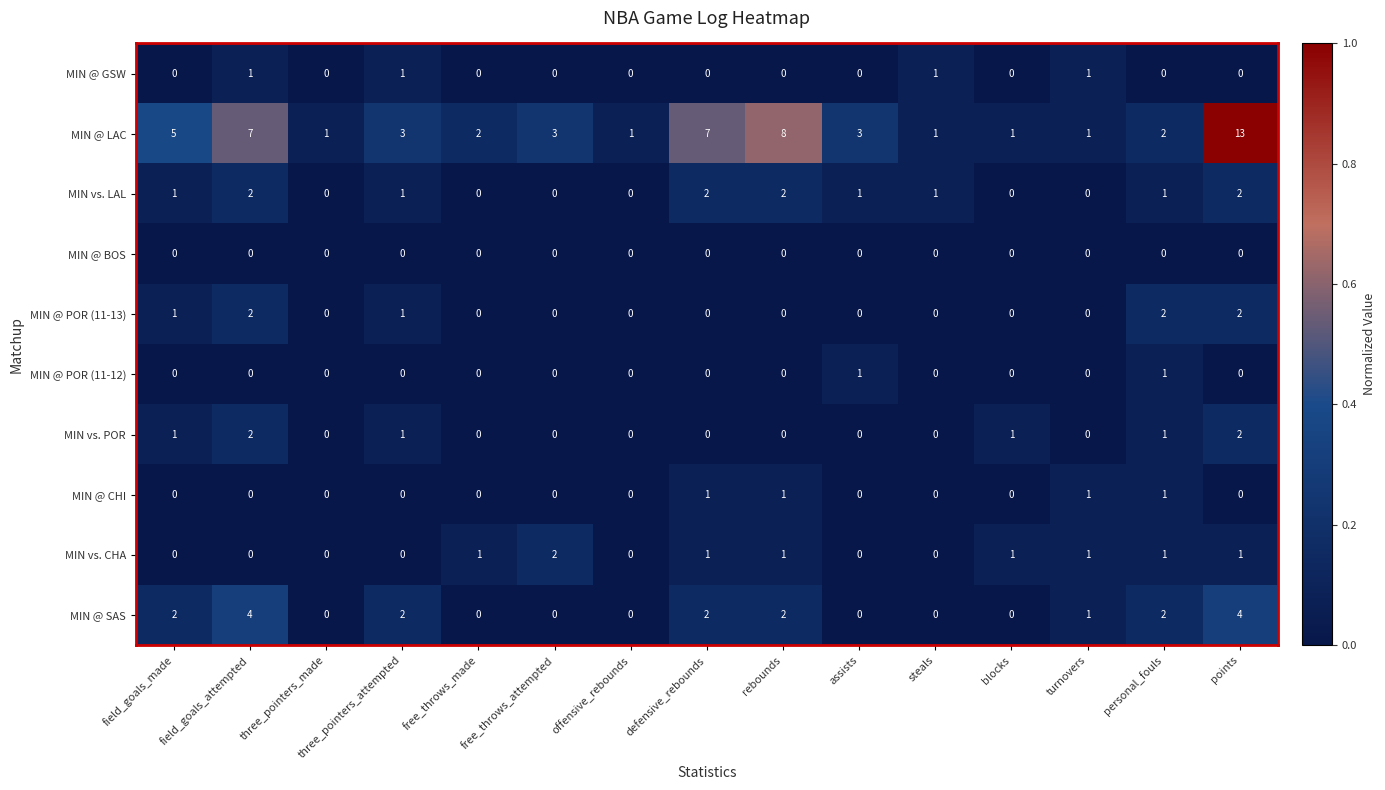

True or false: MIN @ SAS has a value of -3 at offensive_rebounds.

False